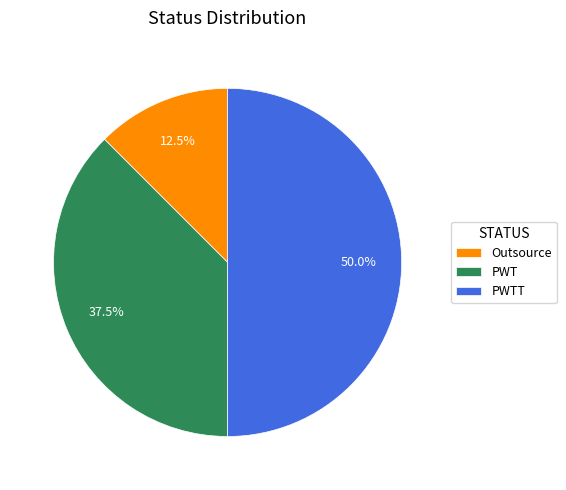

How much of the chart is everything except Outsource?

87.5%